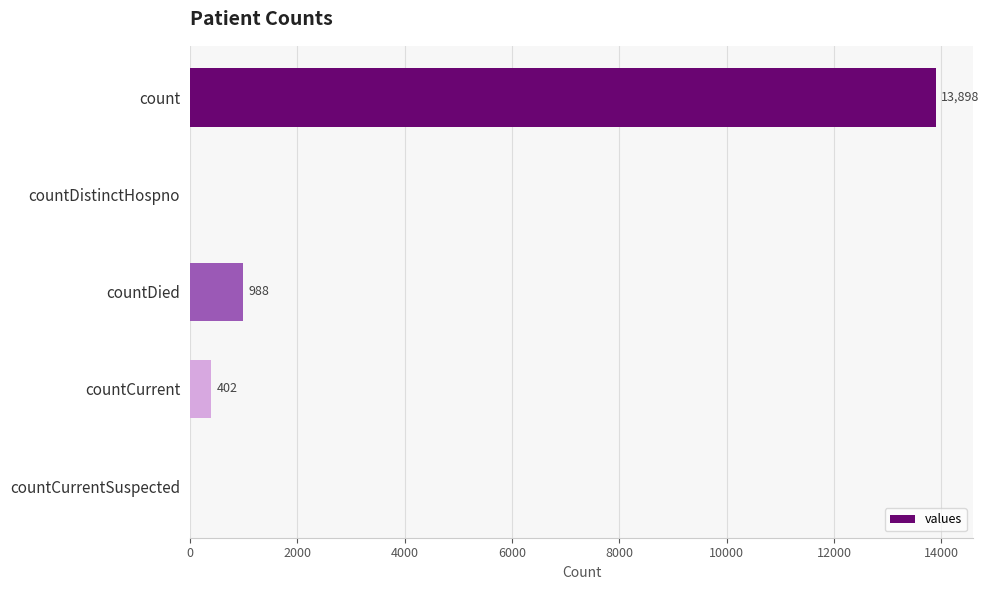

True or false: the data shows 1664 at countDied.

False